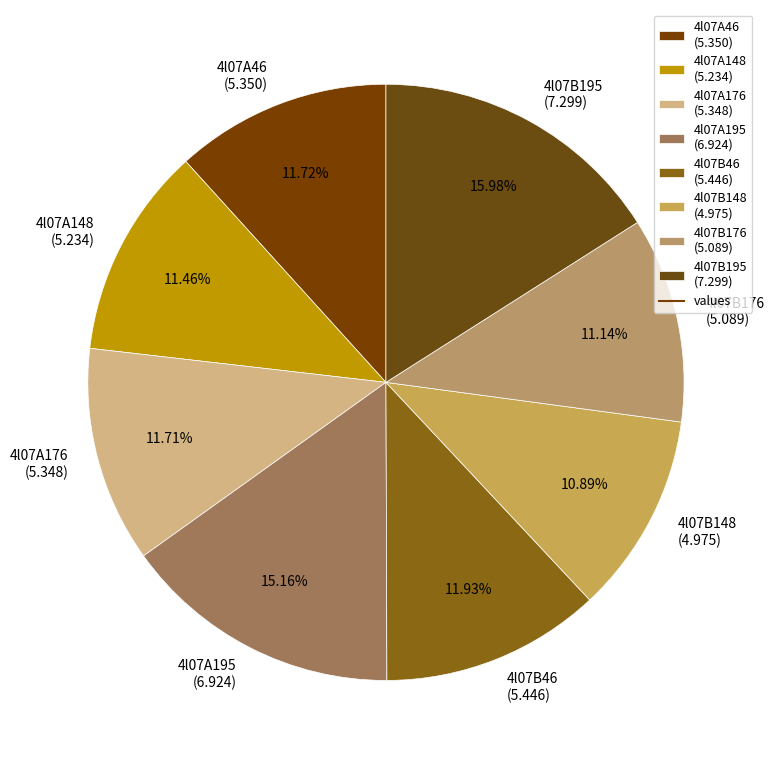

The 4l07A148 slice represents 11% of the pie. True or false?

True